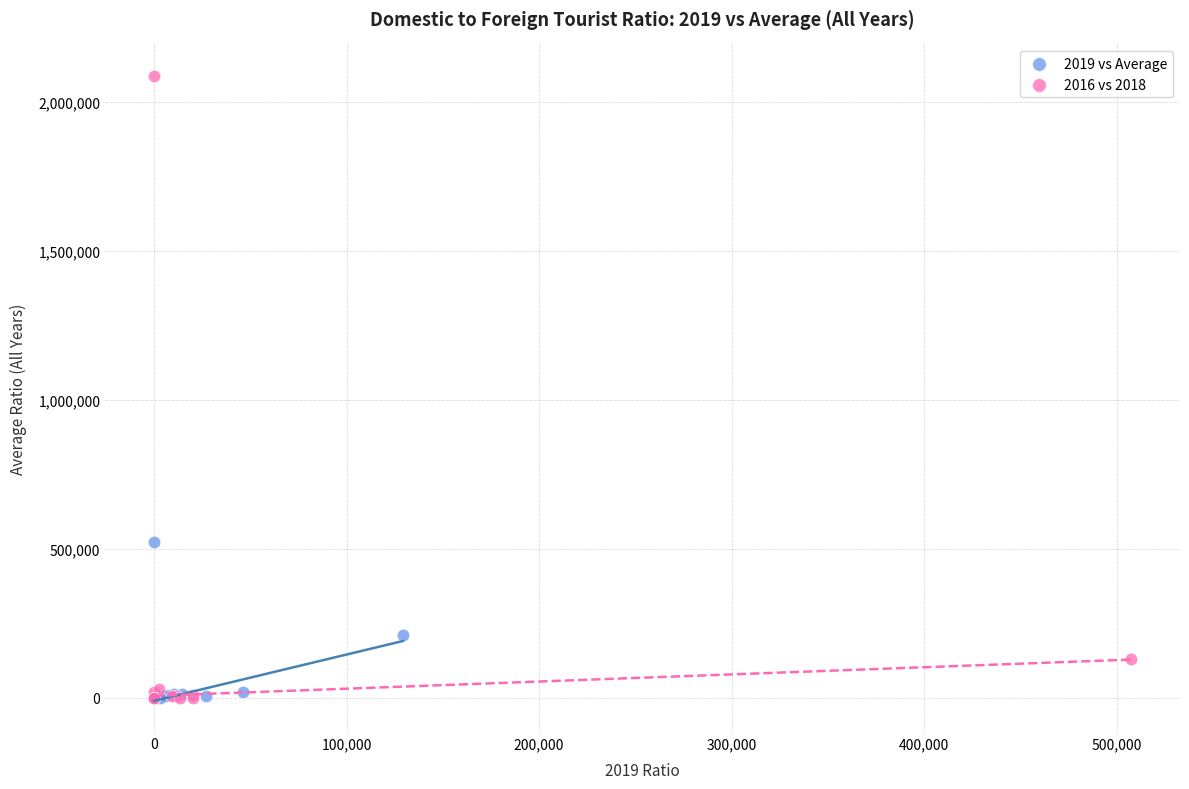

What are all the series names shown in the legend?

2019 vs Average, 2016 vs 2018